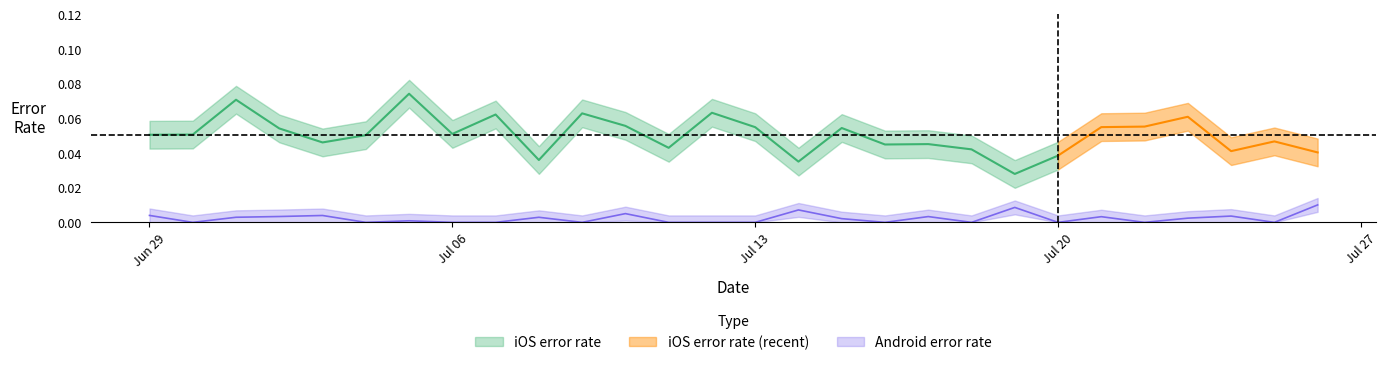

What is the label of the 4th point from the right?

2017-07-23